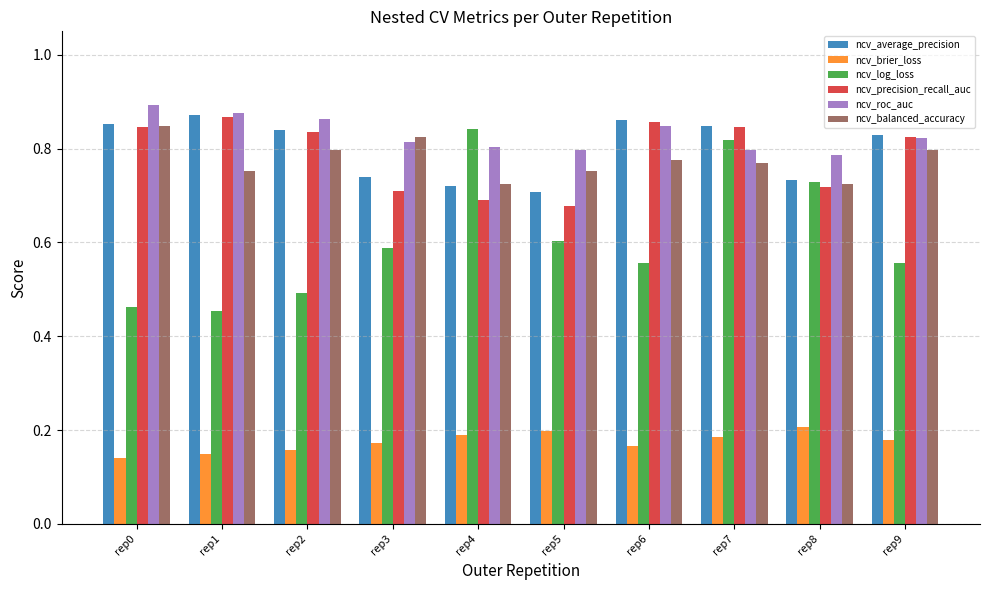

Is it true that ncv_log_loss equals 0.6 at rep6?

True